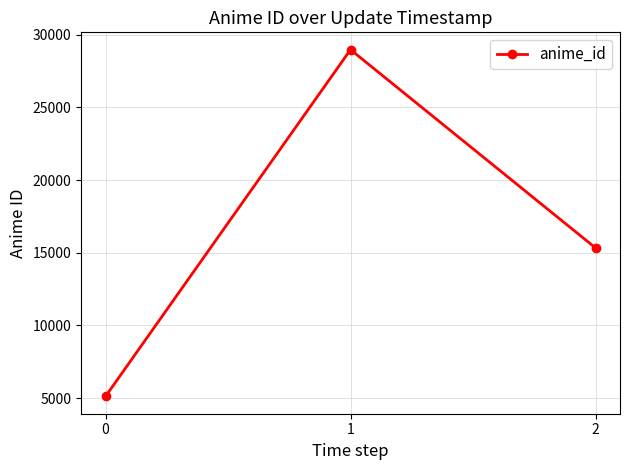

Is this an area chart (filled region under the line)?

No